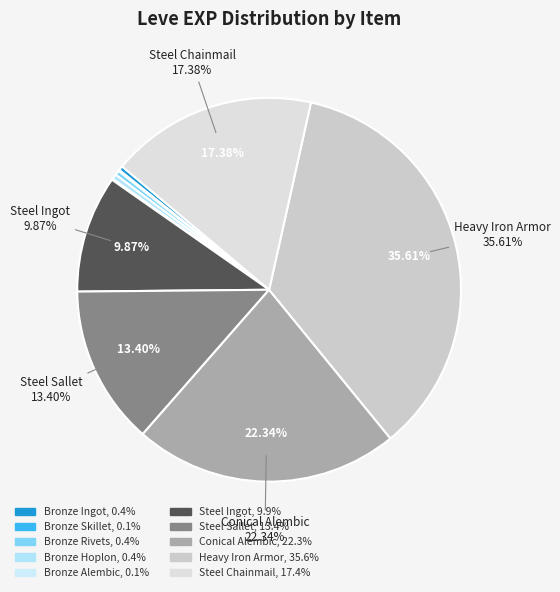

How much of the chart is everything except Bronze Hoplon?

99.6%